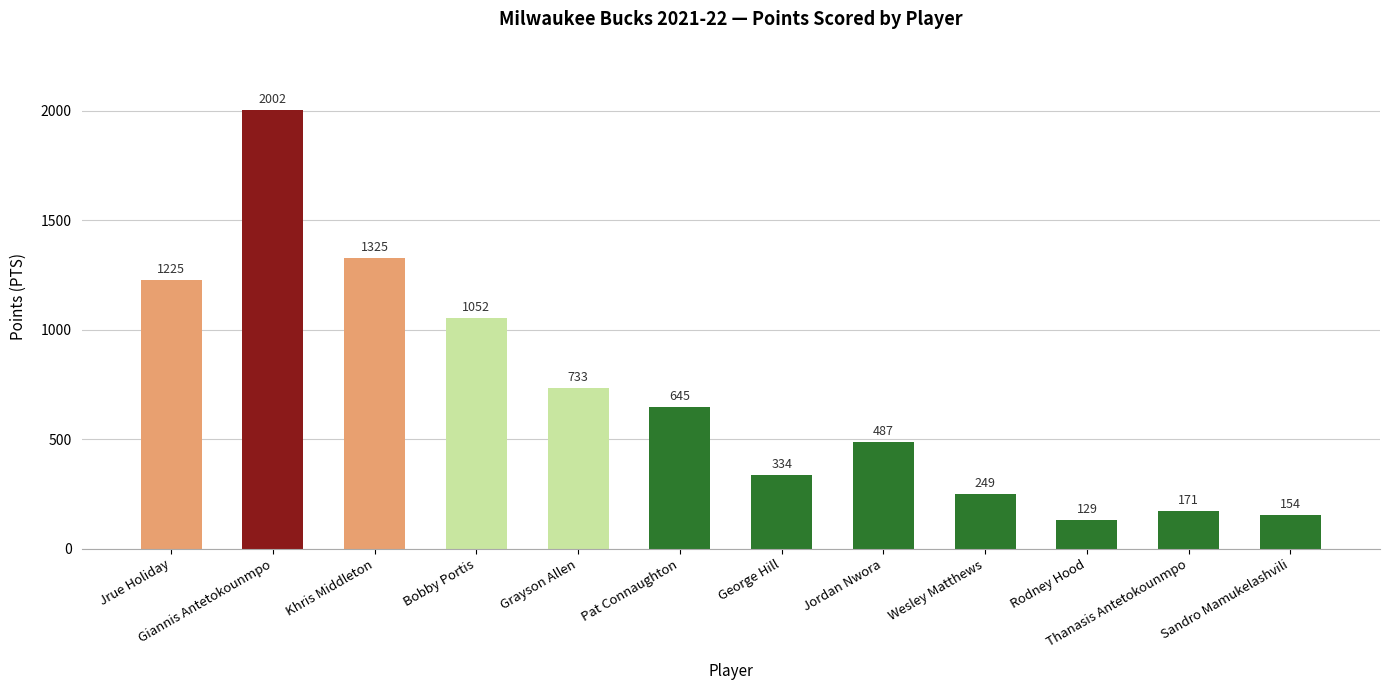

What is the sum of the values at Pat Connaughton and Jrue Holiday?

1870